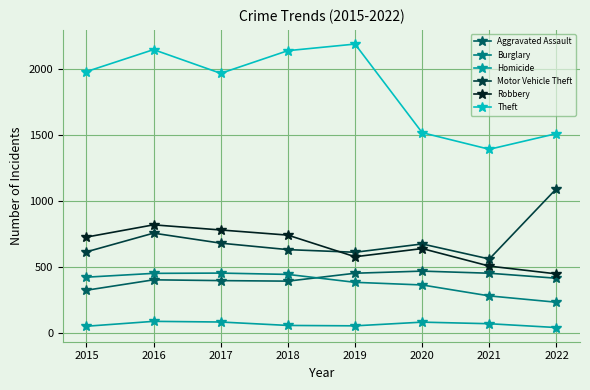

Is it true that Burglary equals 453 at 2017?

True